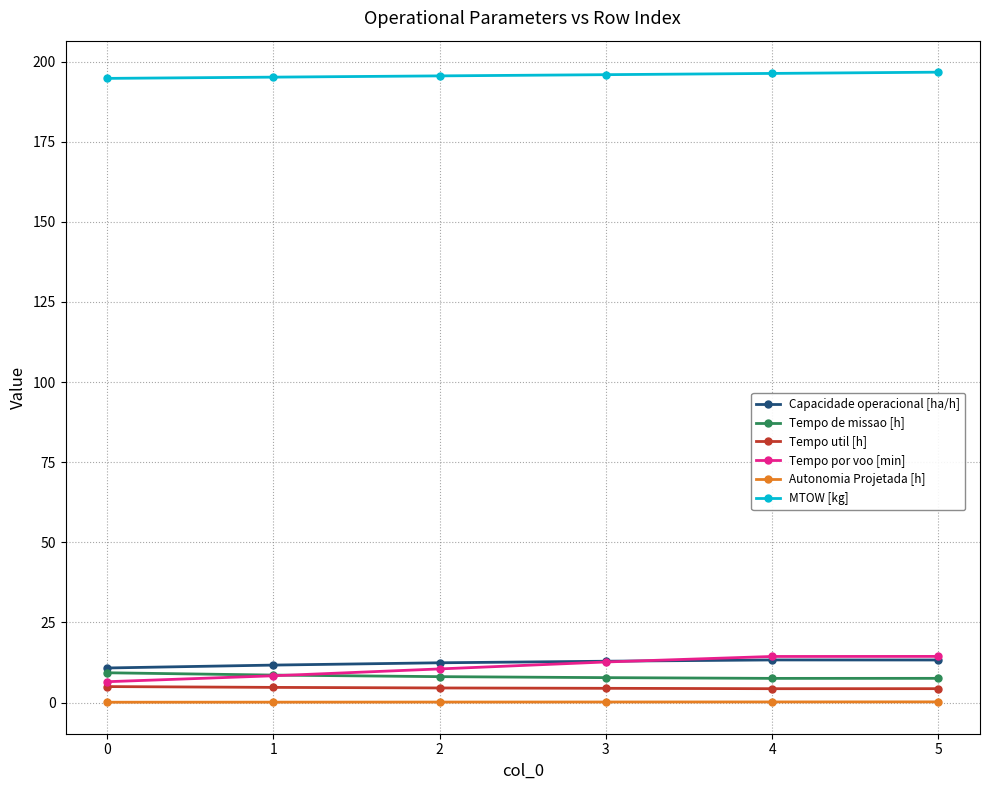

Is it true that Autonomia Projetada [h] equals 0.2 at 5?

True